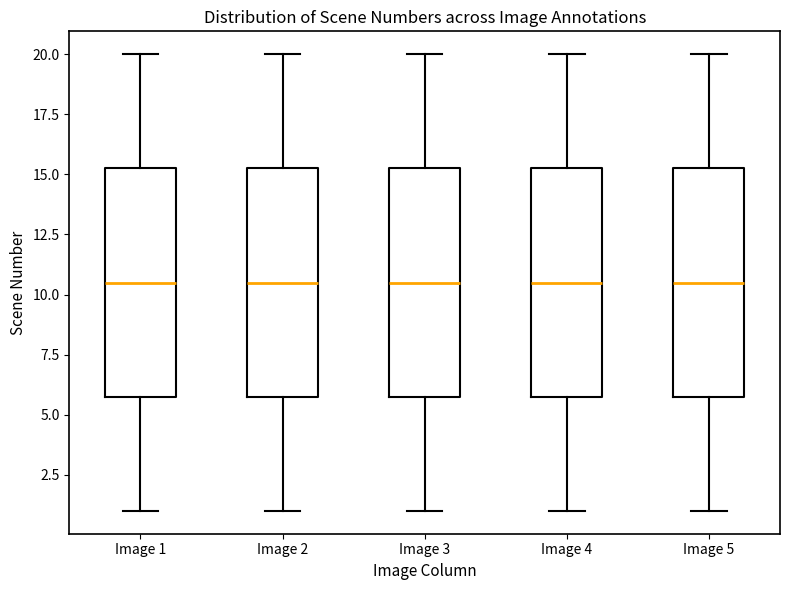

Where does the lower whisker of the box for Image 2 end on the y-axis? The values are not printed on the chart, so give them approximately, as read against the axis.

1.0